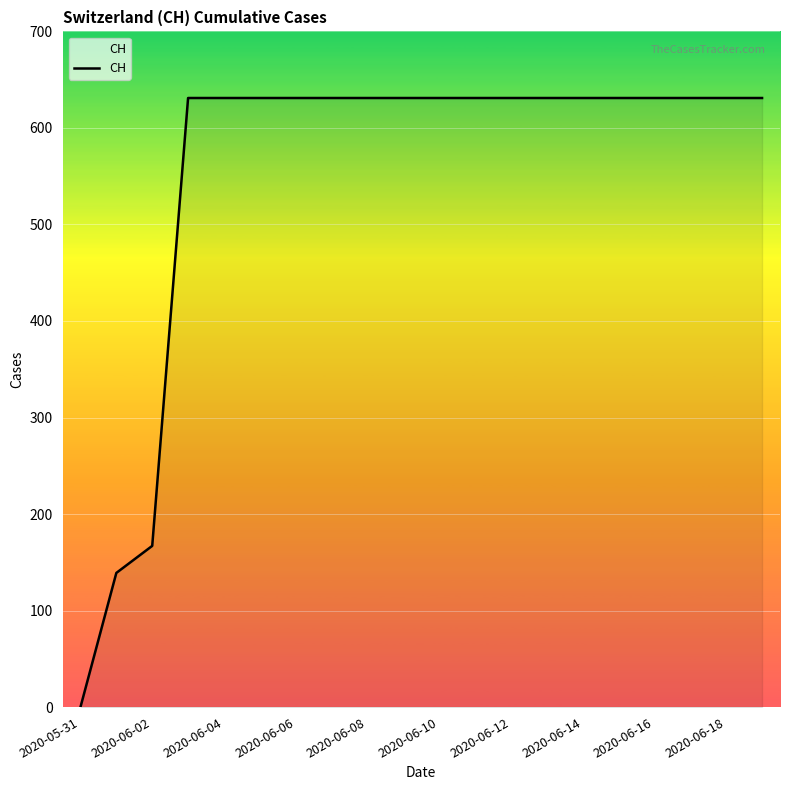

What is the greatest value displayed?

631